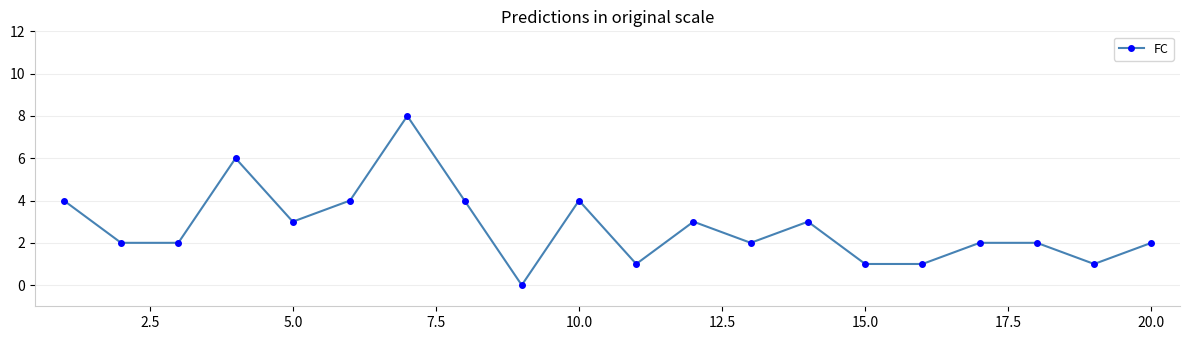

True or false: the data has more than 1 interior local peaks.

True